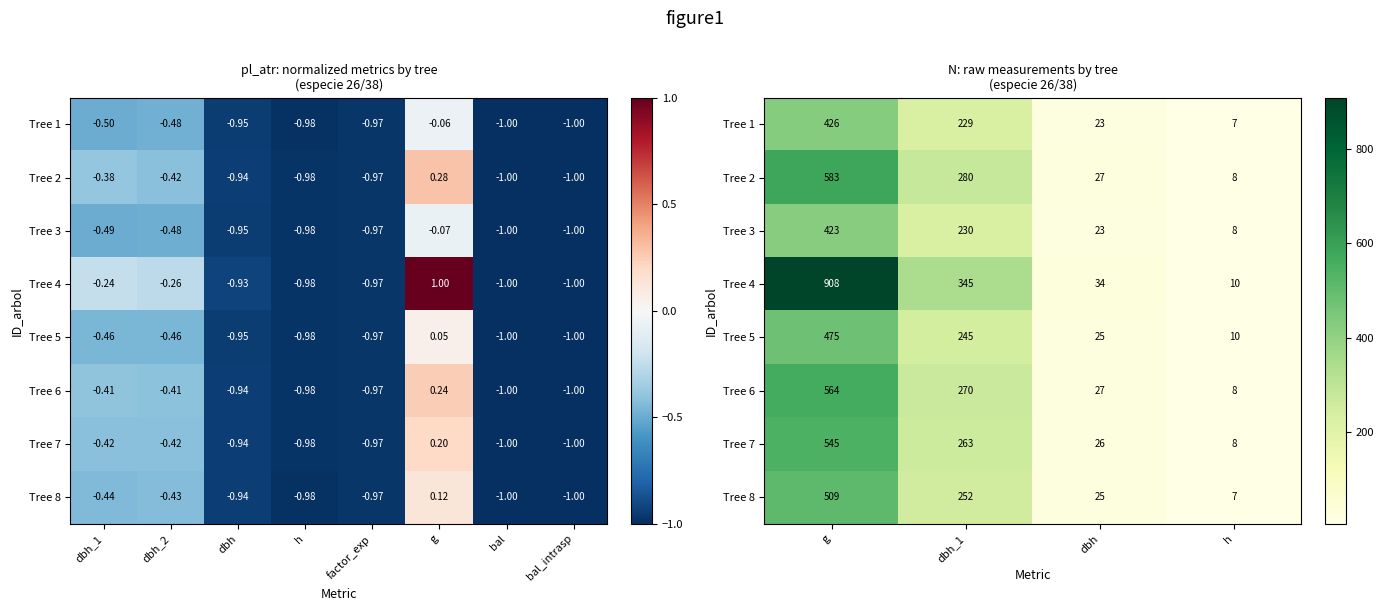

List the series in order of their peak value, lowest first.

Tree 3, Tree 1, Tree 5, Tree 8, Tree 7, Tree 6, Tree 2, Tree 4